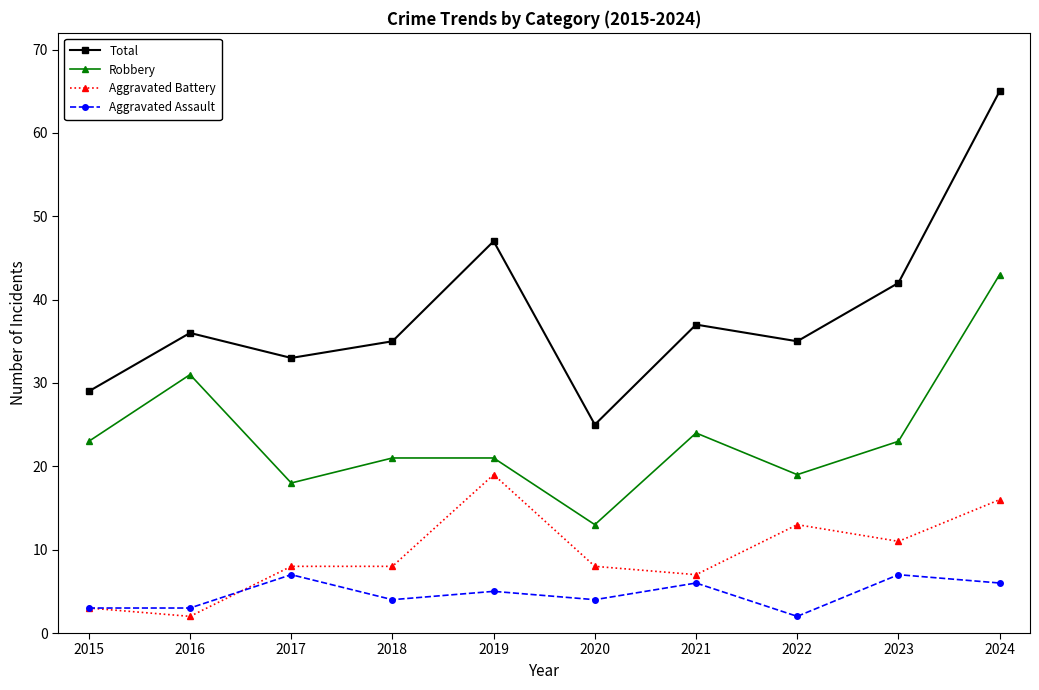

Which series has the largest range (max minus min)?

Total